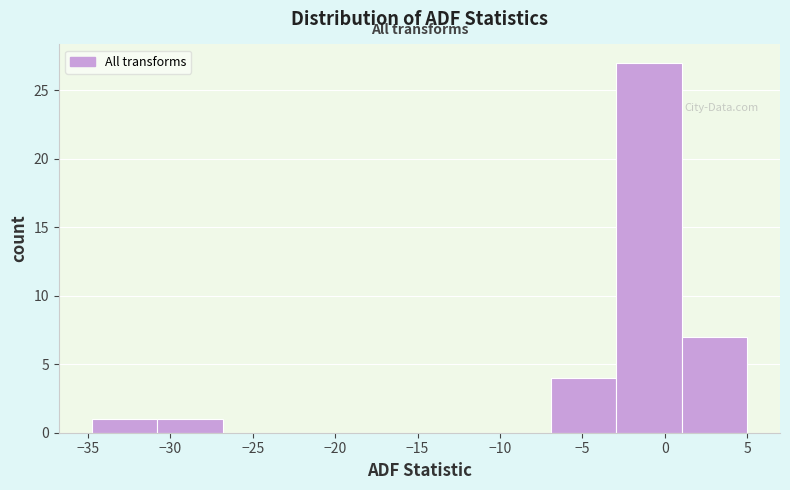

Over which range of the x-axis is the bar tallest?

-3 to 1